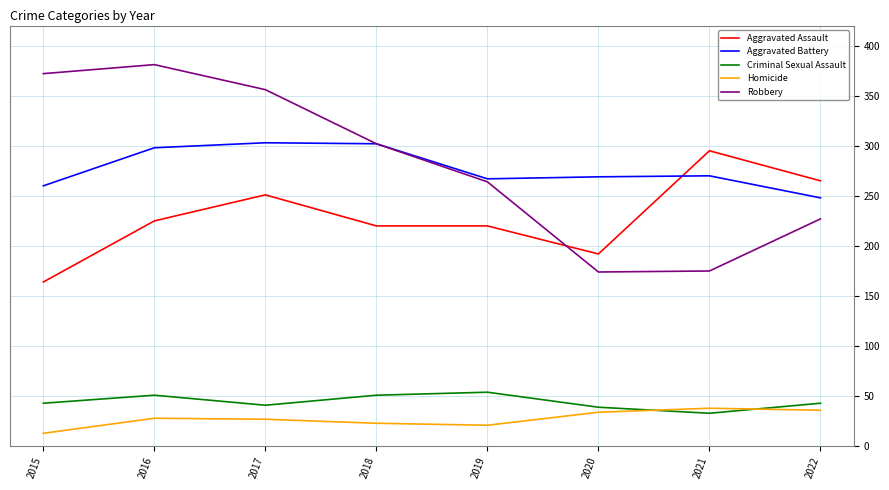

Is the value of Homicide at 2019 greater than the value of Aggravated Assault at 2020?

No